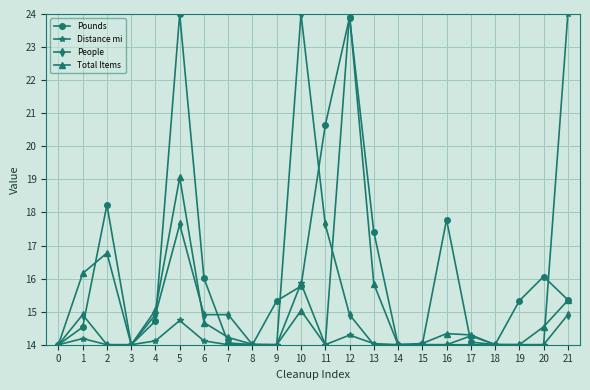

What is the difference between the maximum and minimum values in the Total Items series?

10.0